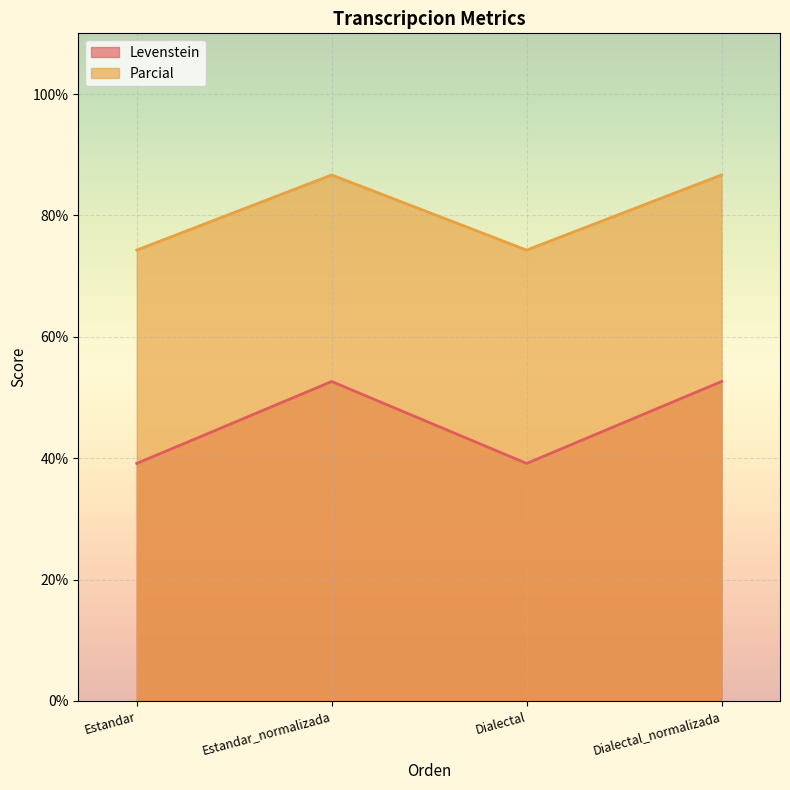

Is the value of Levenstein at Dialectal greater than the value of Parcial at Estandar?

No